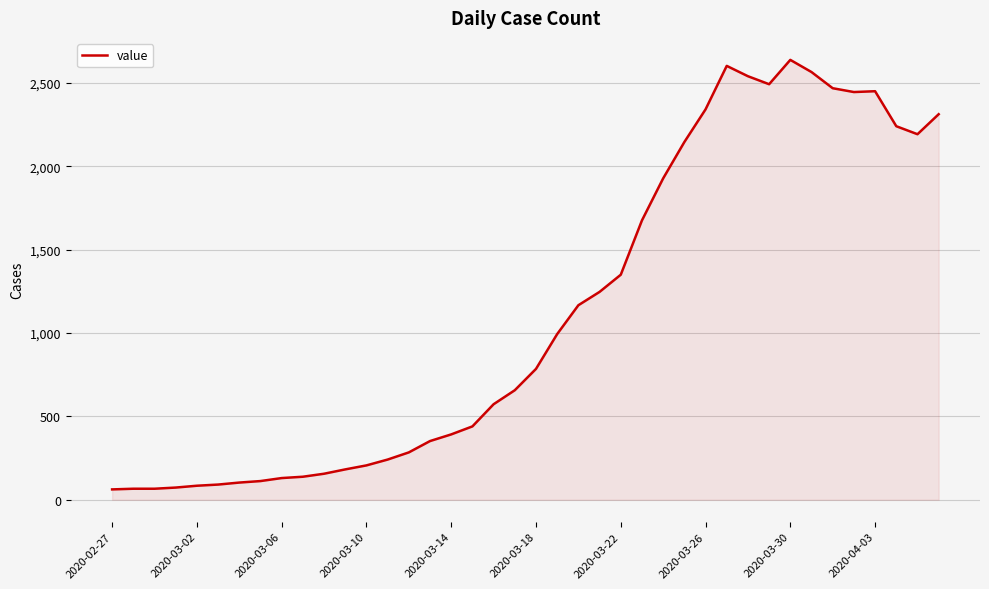

What is the smallest value displayed?

62